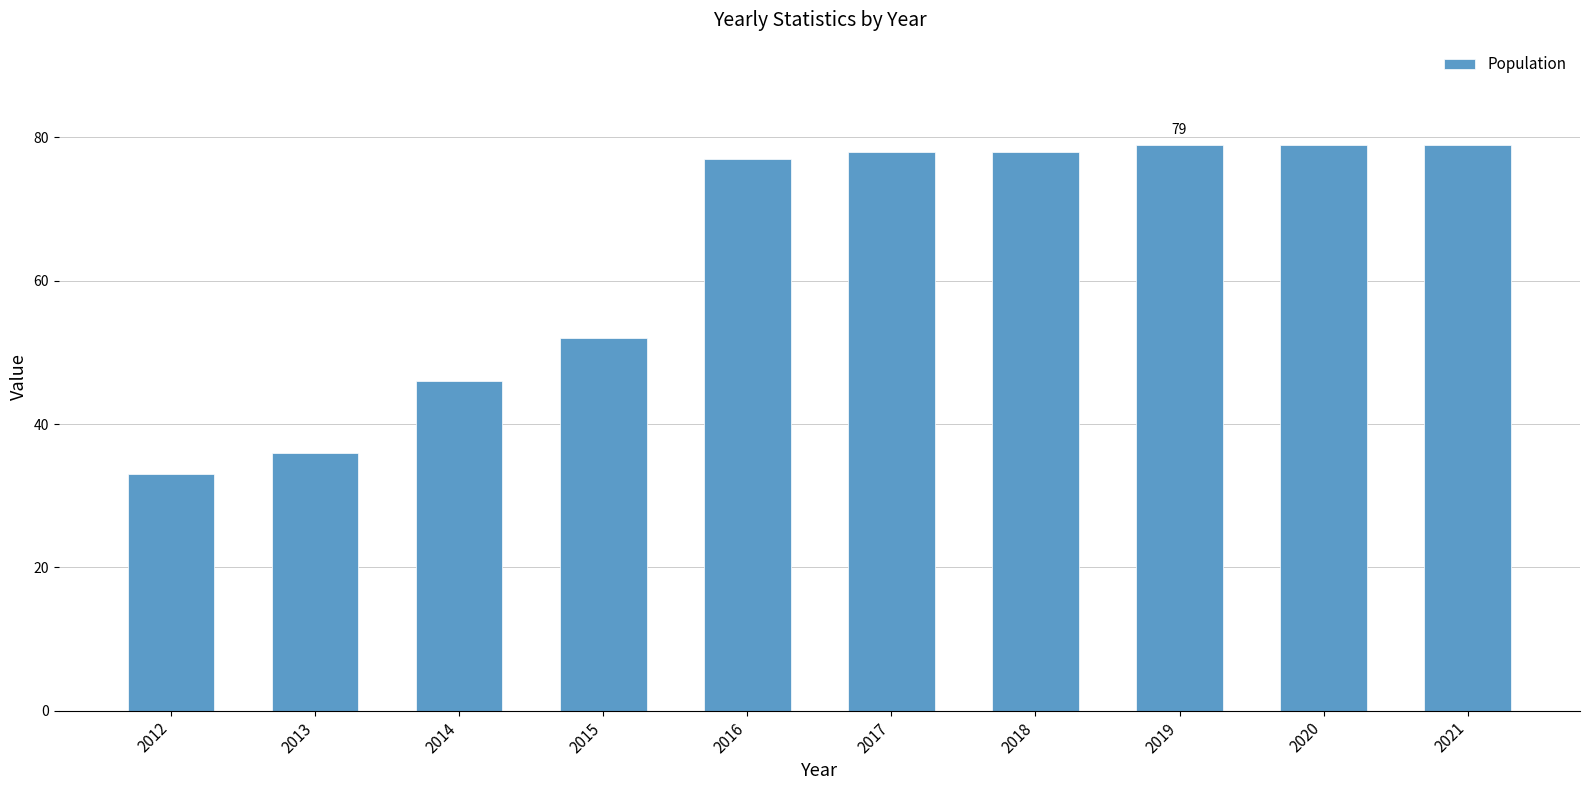

Reading left to right, extract all data points from this chart.

2012=33	2013=36	2014=46	2015=52	2016=77	2017=78	2018=78	2019=79	2020=79	2021=79